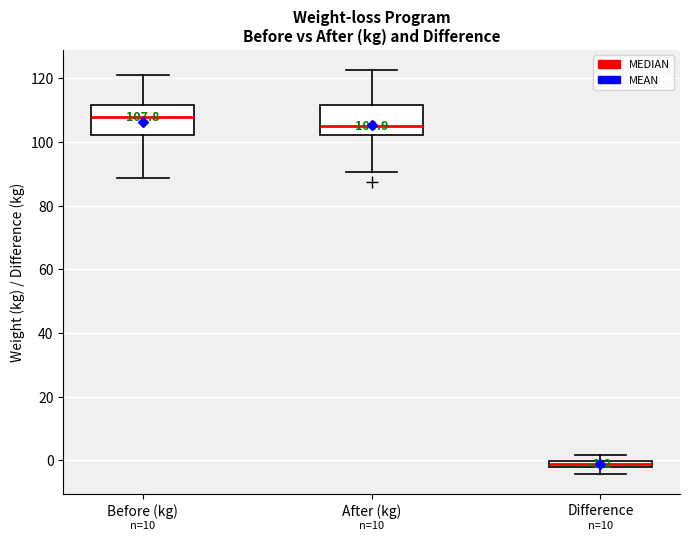

Which box has the highest median line?

Before (kg)